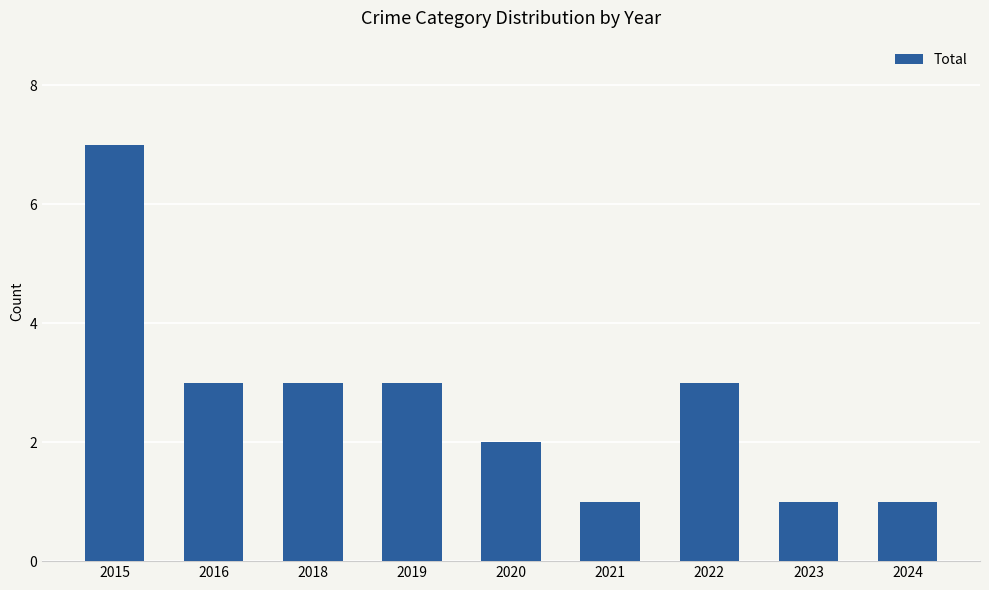

What is the sum of the values at 2021 and 2020?

3